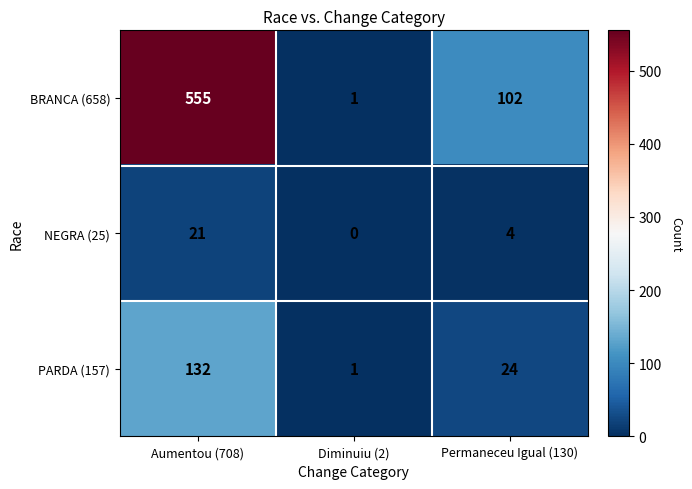

Rank the series by their average value, from lowest to highest.

NEGRA (25), PARDA (157), BRANCA (658)